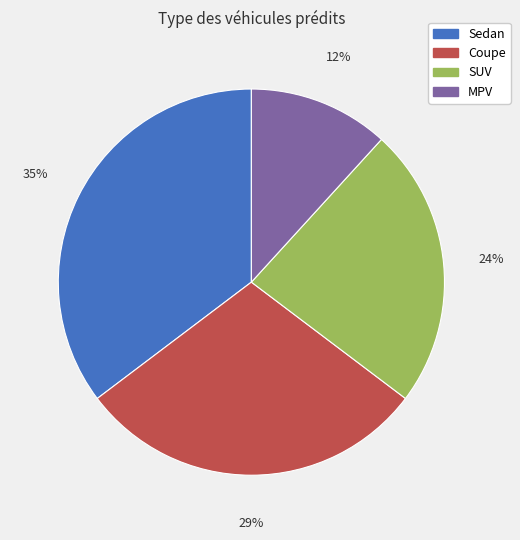

How many slices are in this pie chart?

4